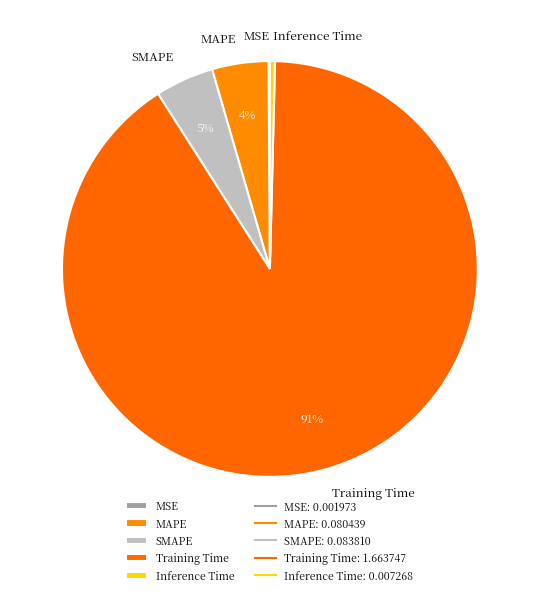

The MAPE slice represents 4% of the pie. True or false?

True